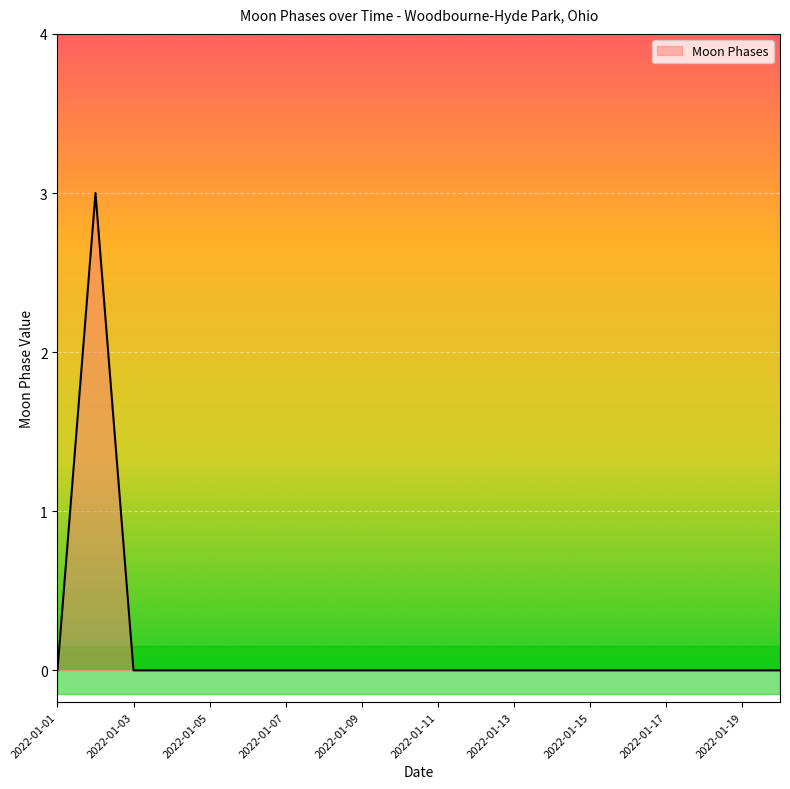

What is the difference between the maximum and minimum values?

3